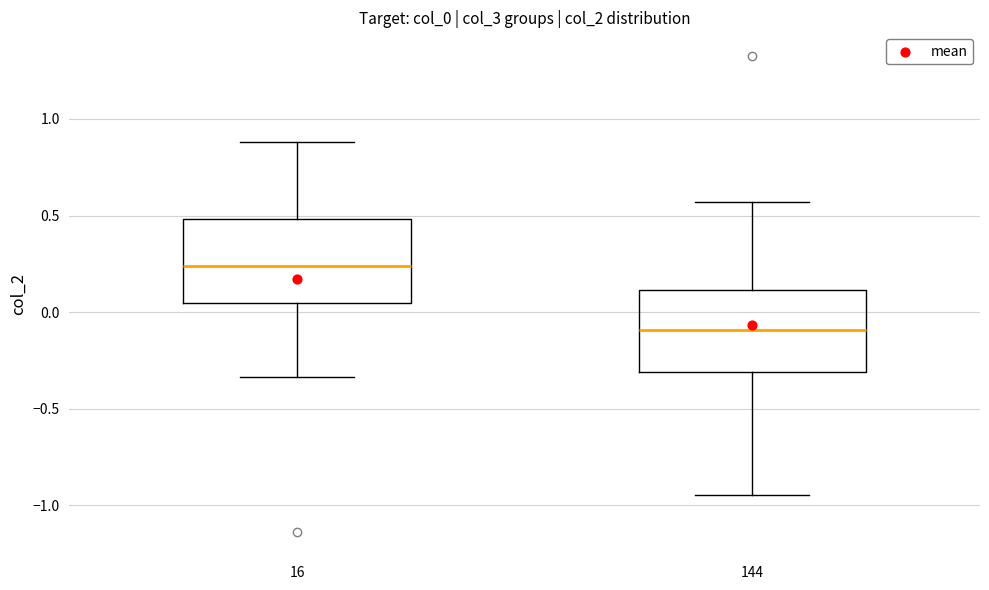

Reading left to right, transcribe this box plot: for each box, give where its median line is, the range the box spans, and where its two whiskers end, as read against the y-axis. The values are not printed on the chart, so give them approximately, as read against the axis.

16: median 0.25, box 0.05 to 0.50, whiskers -0.35 to 0.90
144: median -0.10, box -0.30 to 0.10, whiskers -0.95 to 0.55